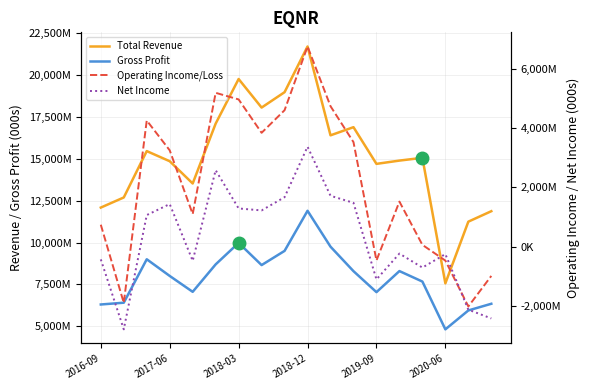

True or false: Gross Profit and Total Revenue intersect in this chart.

False